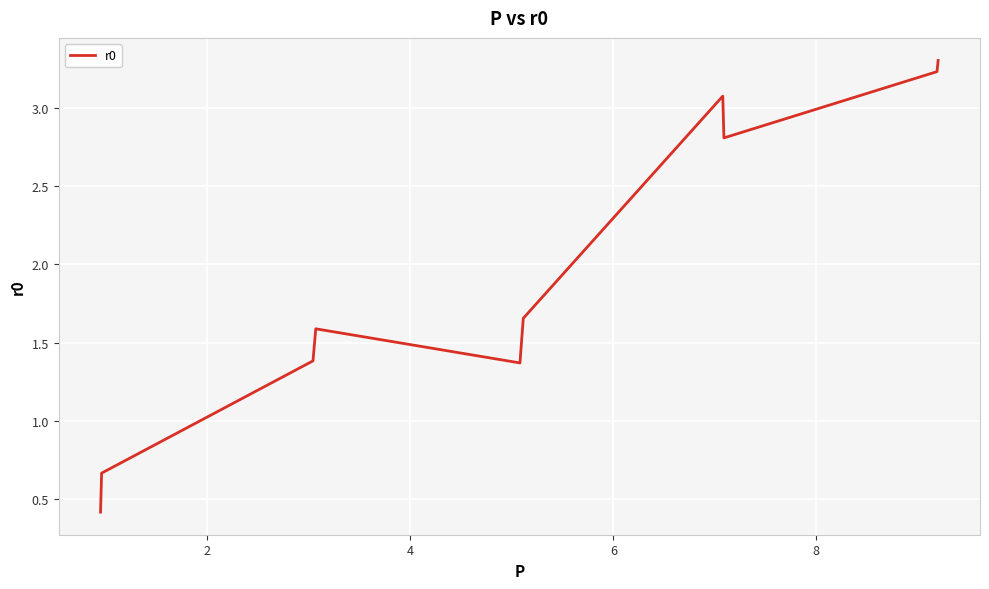

How many distinct data groups are displayed?

1